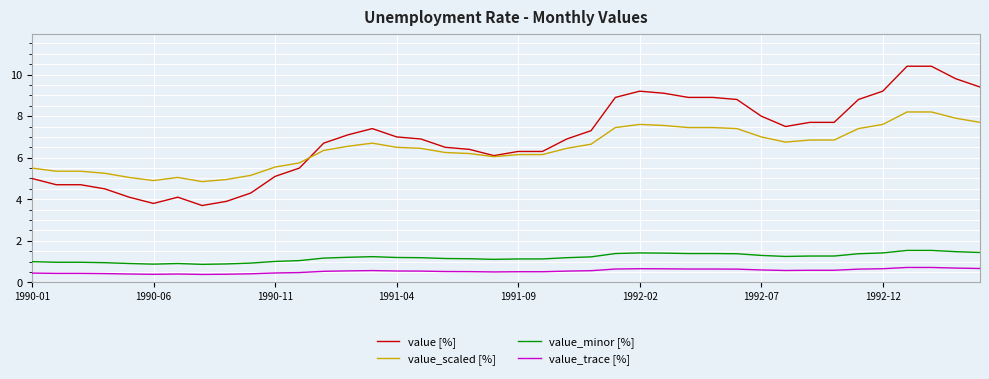

What is the greatest value displayed?

10.4